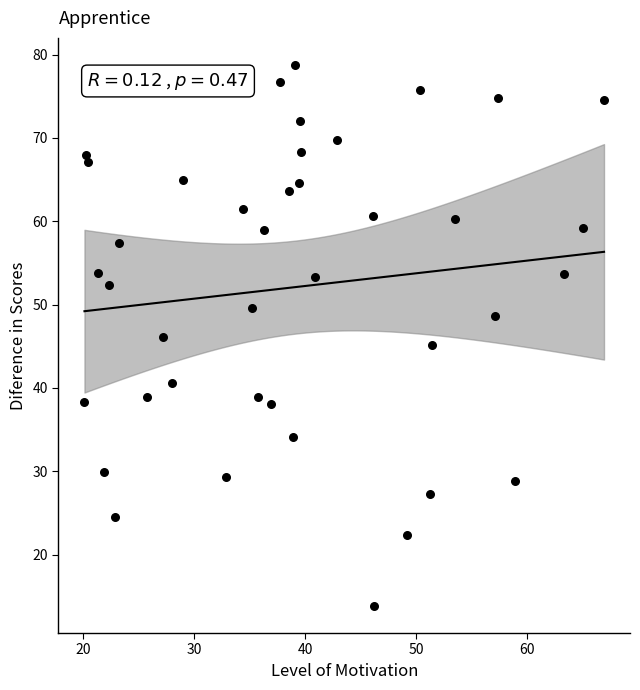

What is the range of X values (max minus min)?

46.8